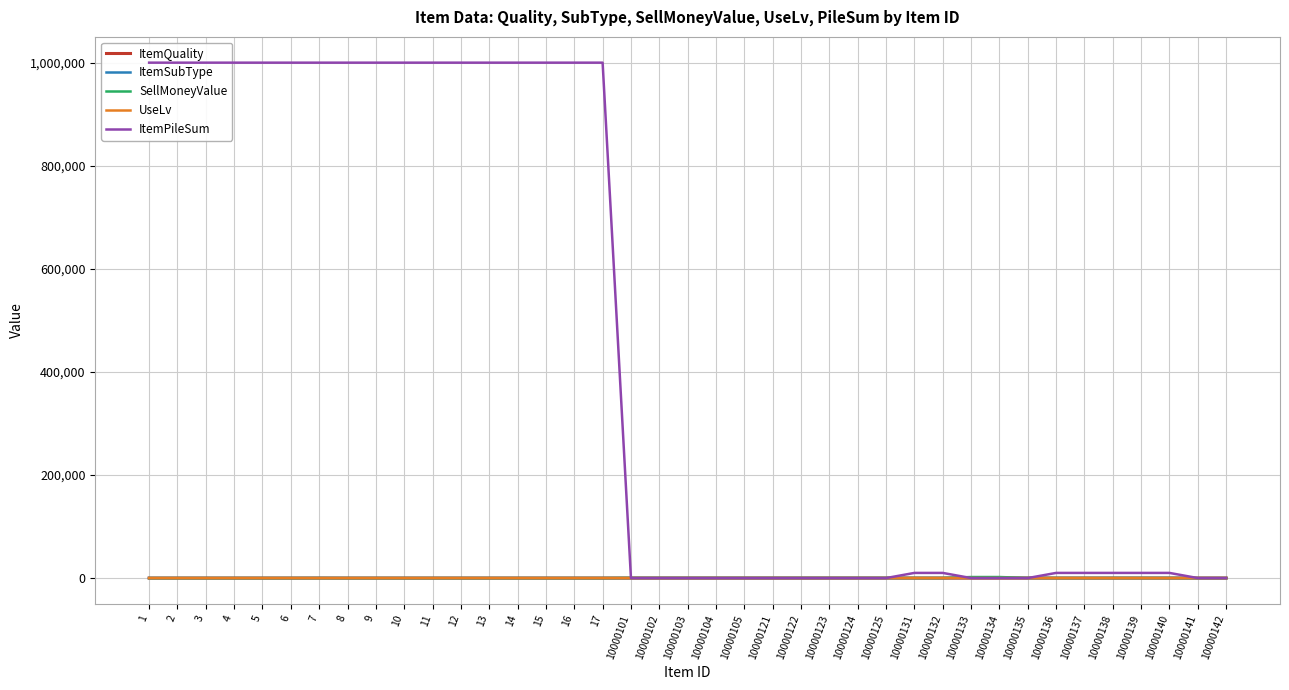

Which series changed the most between 5 and 10000125?

ItemPileSum